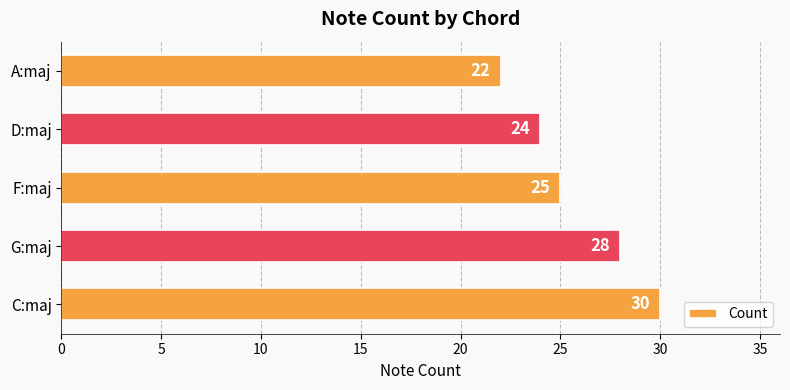

What is the difference between the second highest and minimum values?

6